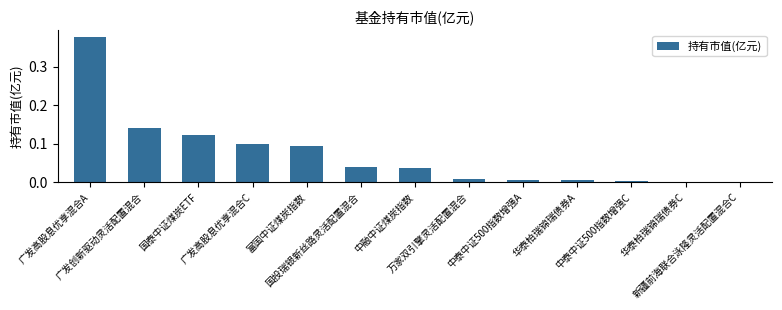

What is the sum of all values?

0.9